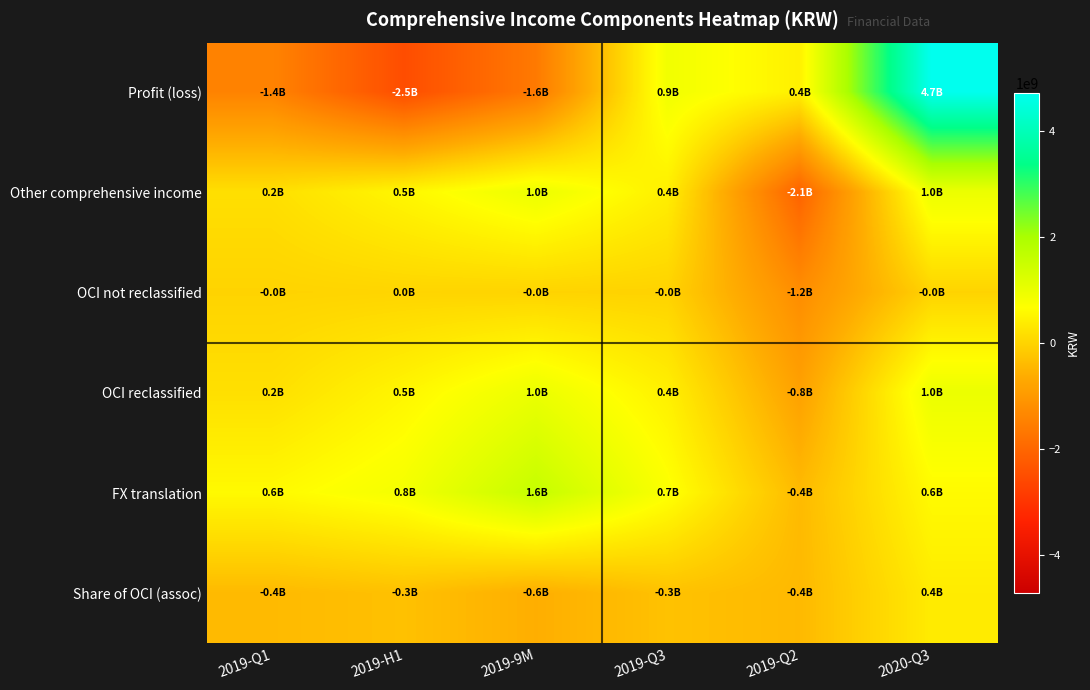

Between 2019-Q1 and 2019-Q2, which series saw the biggest shift?

Other comprehensive income